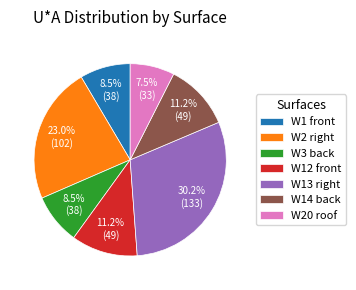

Does W14 back account for over 50% of the chart?

No